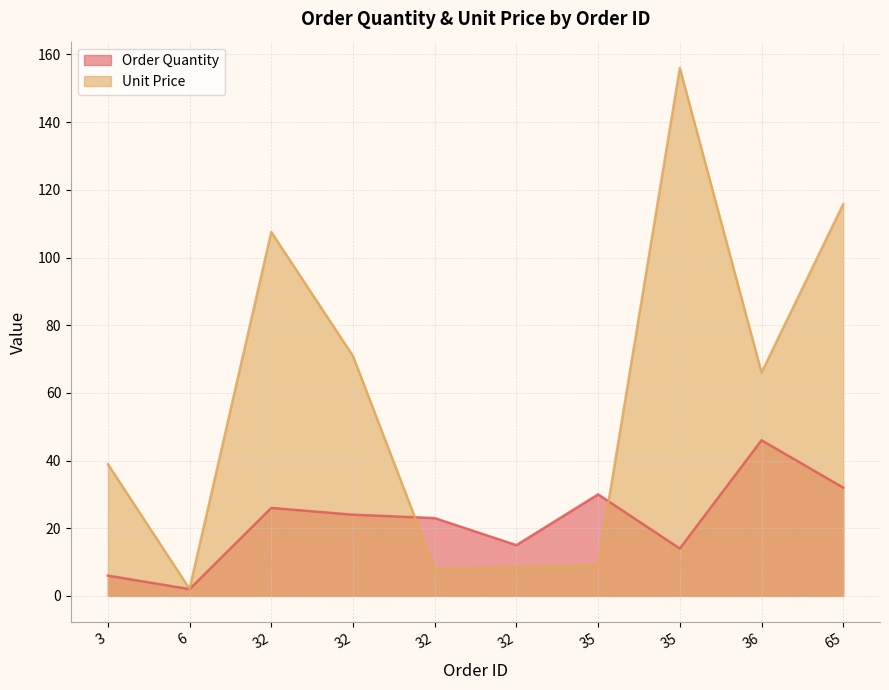

Where is the first local maximum for Unit Price?

32